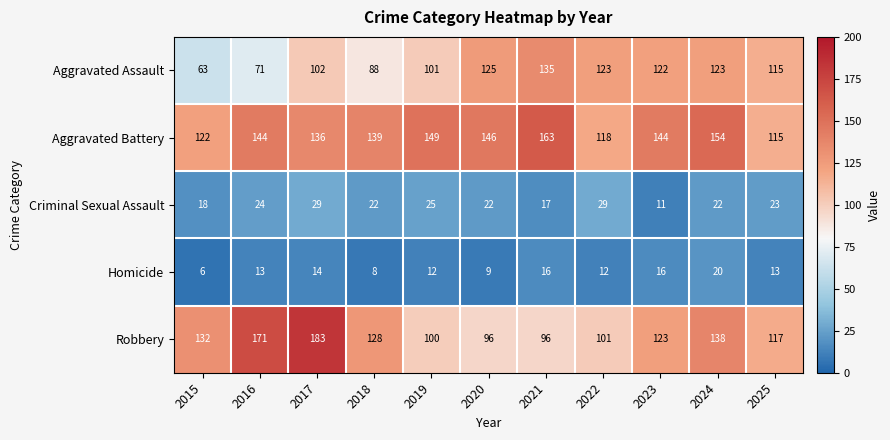

What value does the Aggravated Assault series have at 2023, to the nearest 5?

120